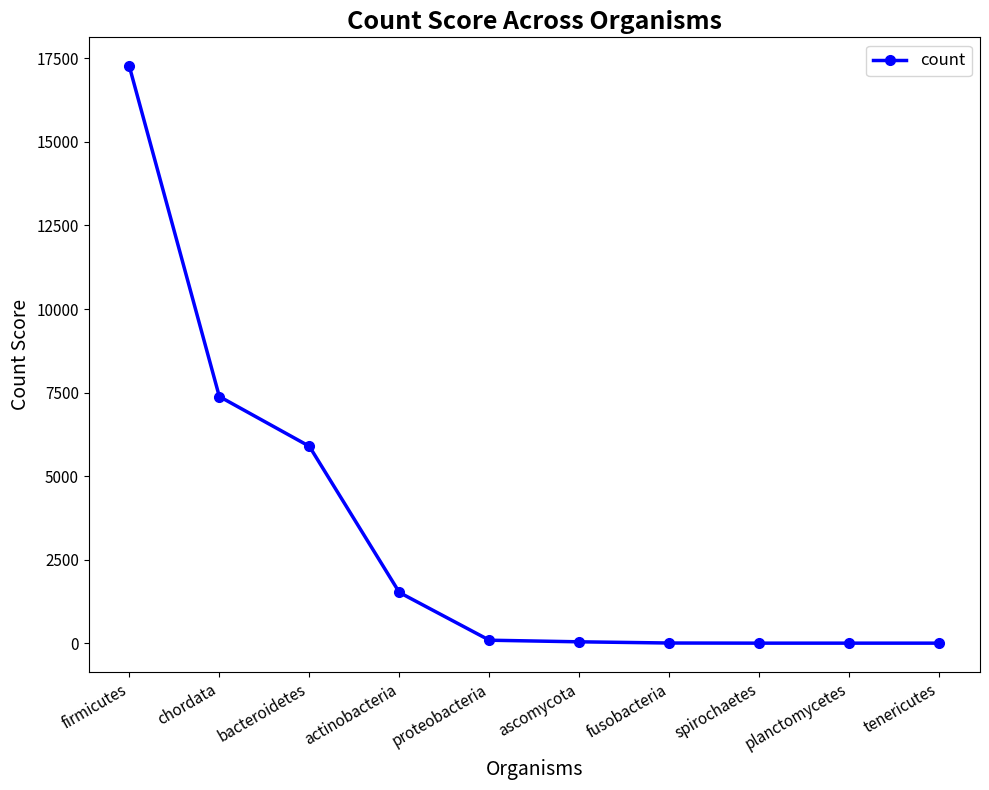

At which label is the value closest to 8634?

chordata